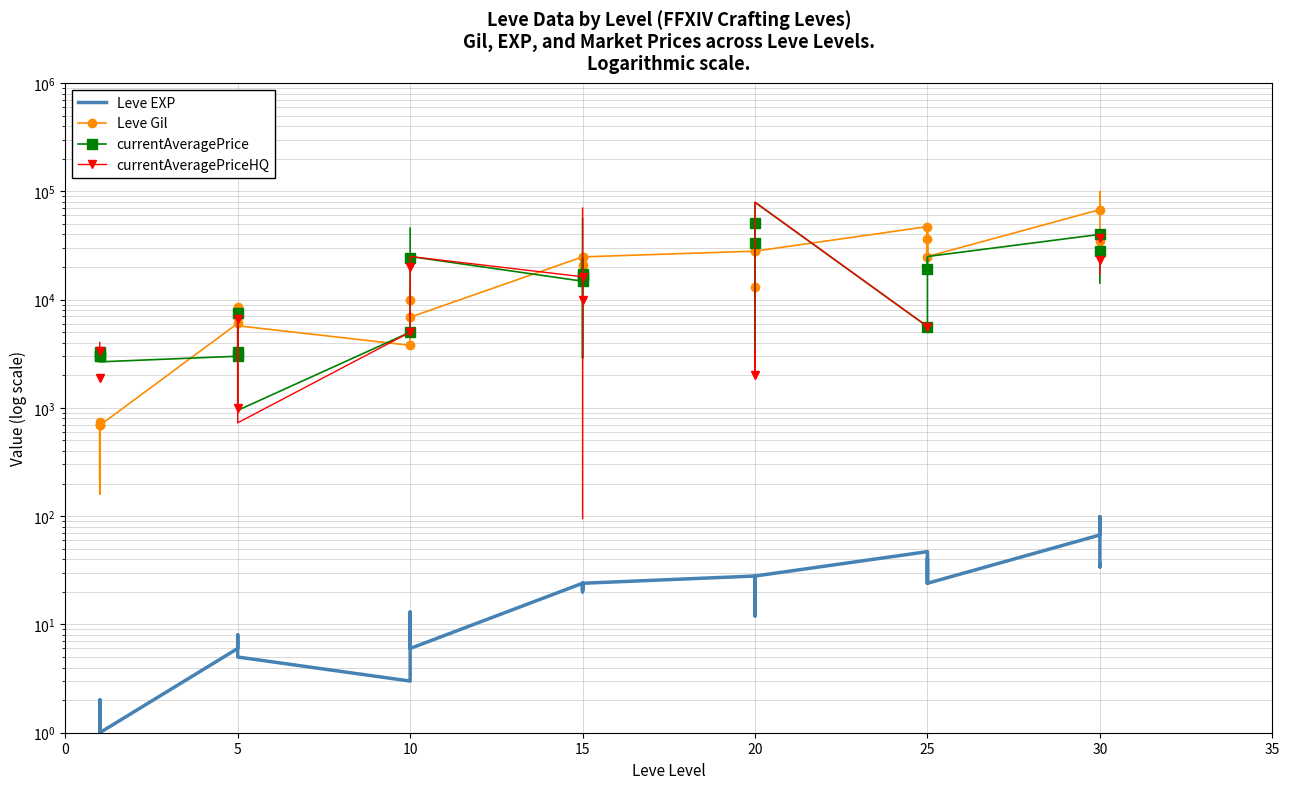

How many data points in currentAveragePriceHQ are above 23333?

6